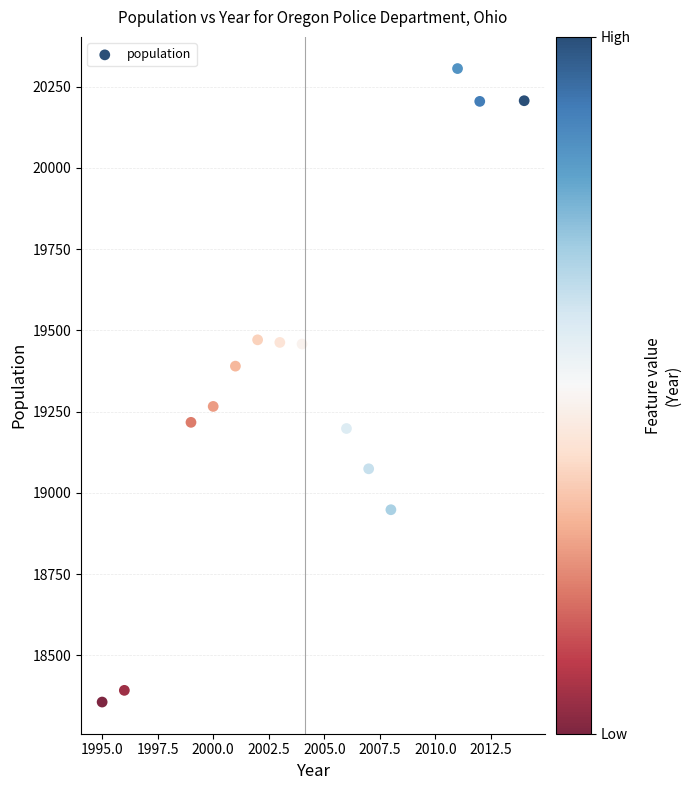

What is the range of Y values (max minus min)?

1950